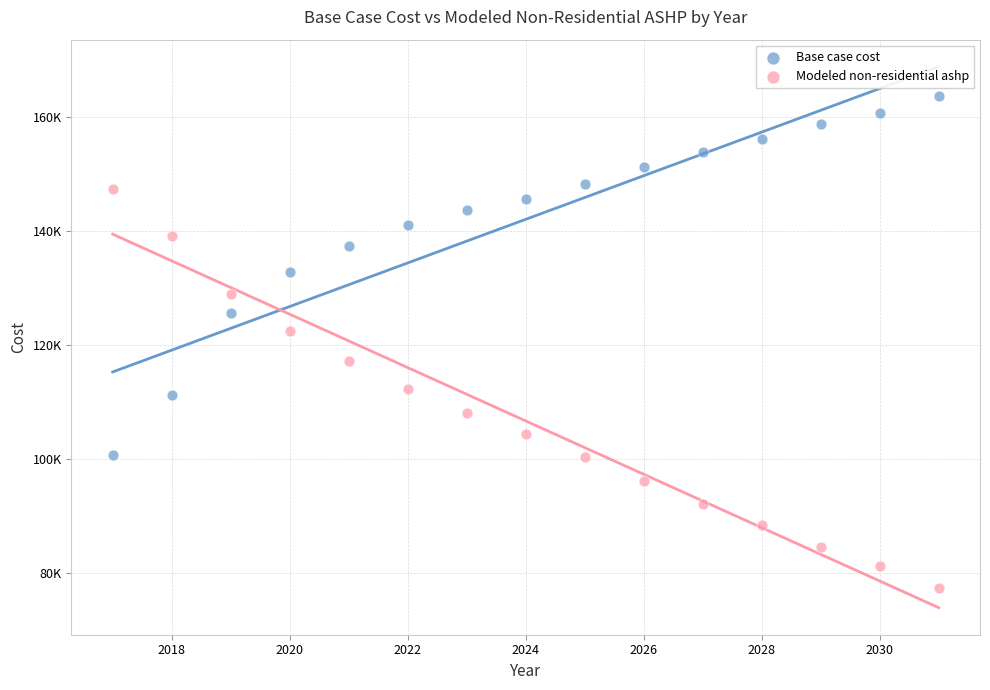

What are all the series names shown in the legend?

Base case cost, Modeled non-residential ashp